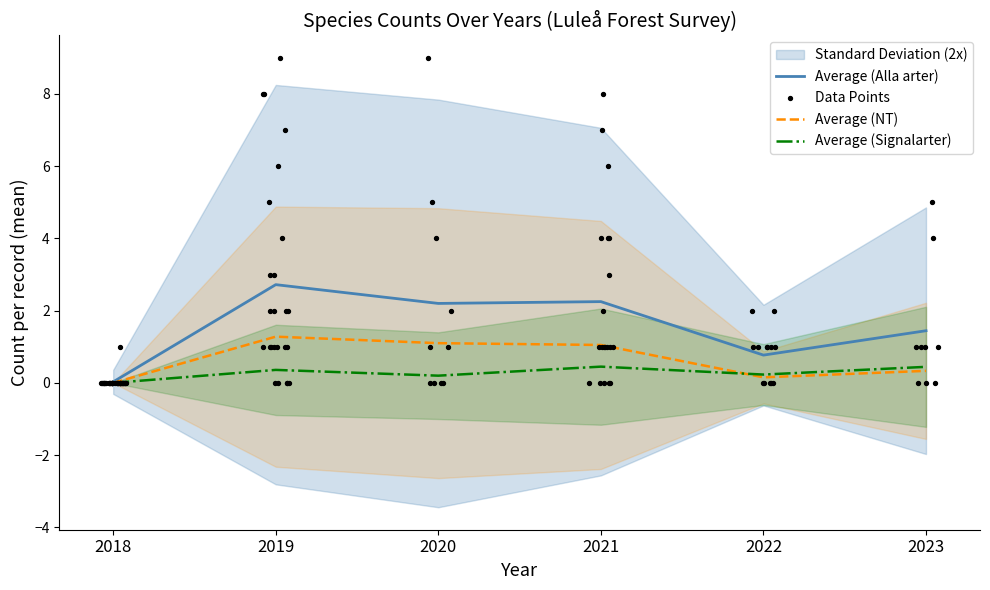

Which series contains the highest Y value?

Alla arter